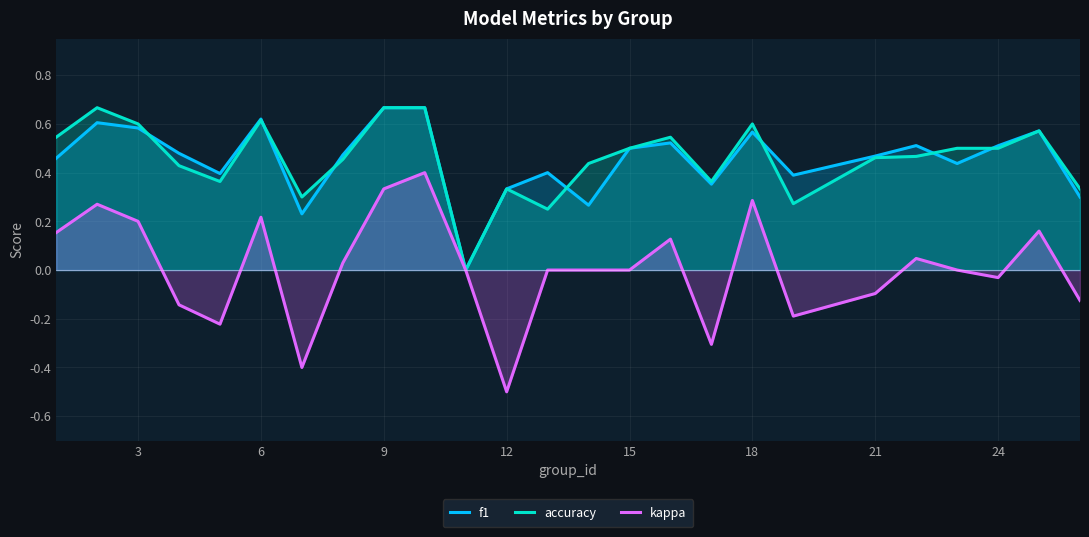

The value of accuracy at 18 is 0.6. True or false?

True